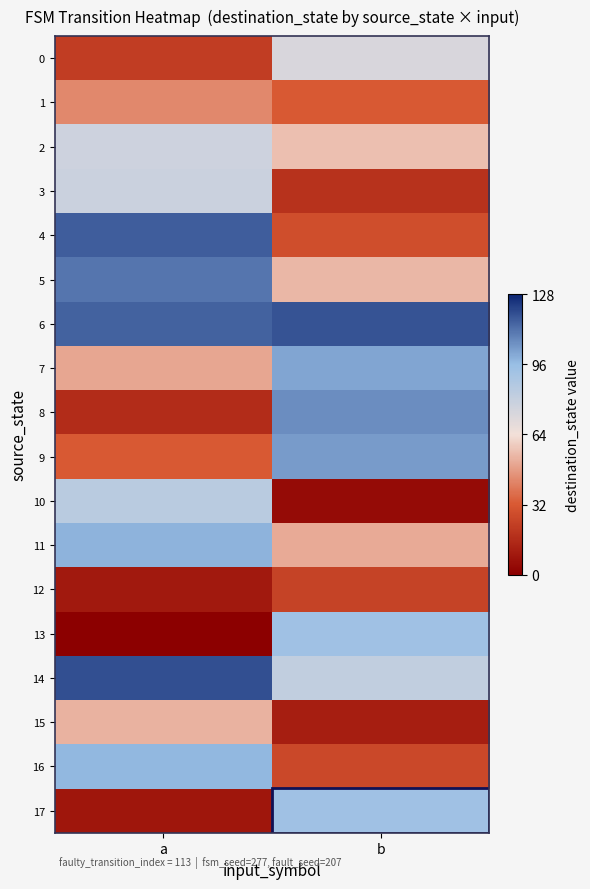

How many data points does each series have?

2